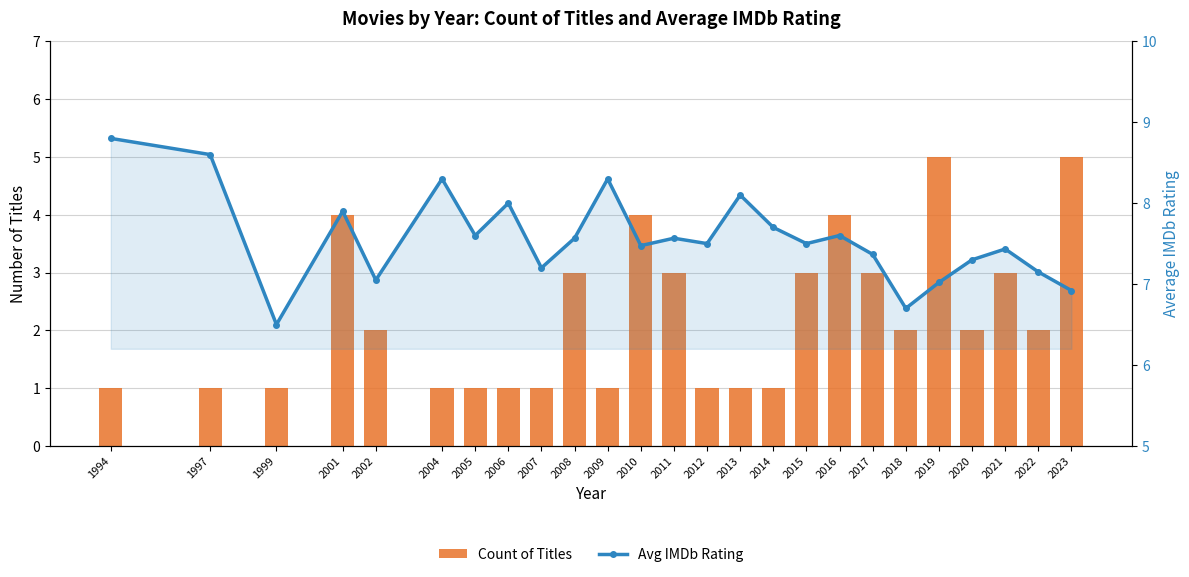

What are all the series names shown in the legend?

Count of Titles, Avg IMDb Rating